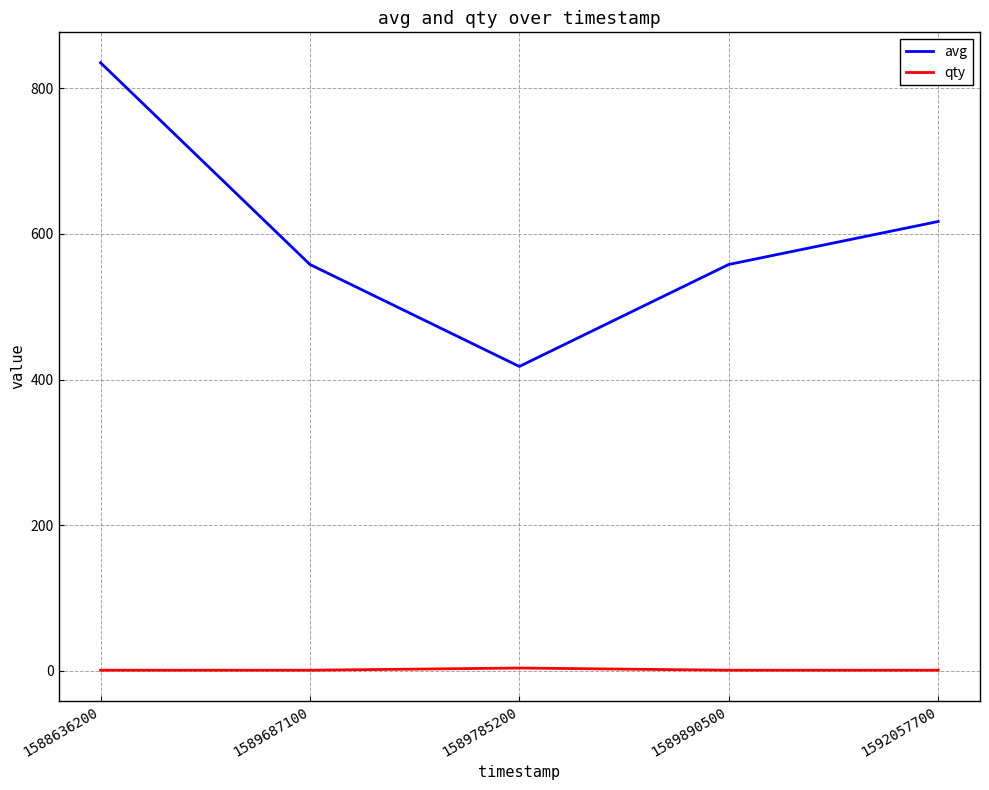

Which category has the highest value across all series?

1588636200